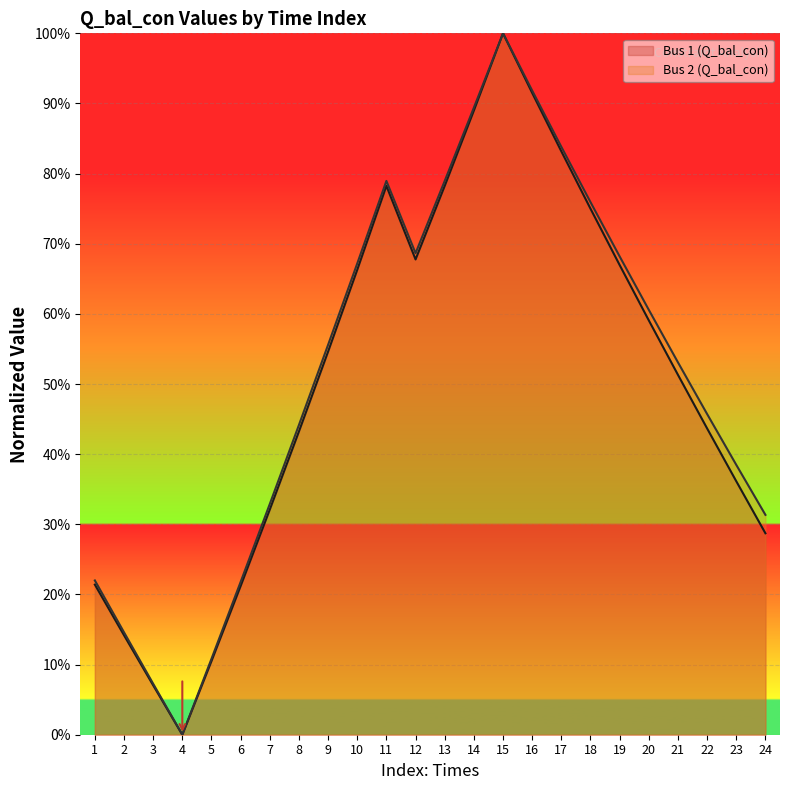

What value does the Bus 1 (Q_bal_con) series have at 20?

0.6